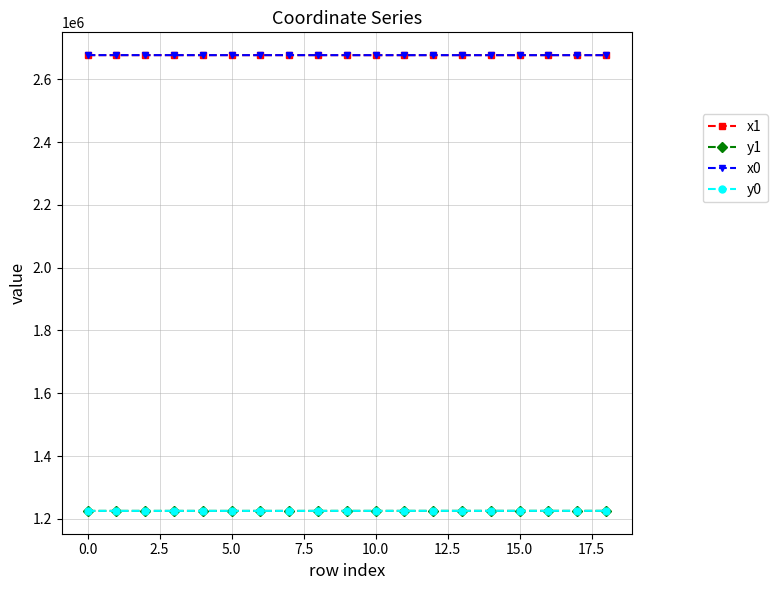

What is the smallest value displayed?

1225091.7